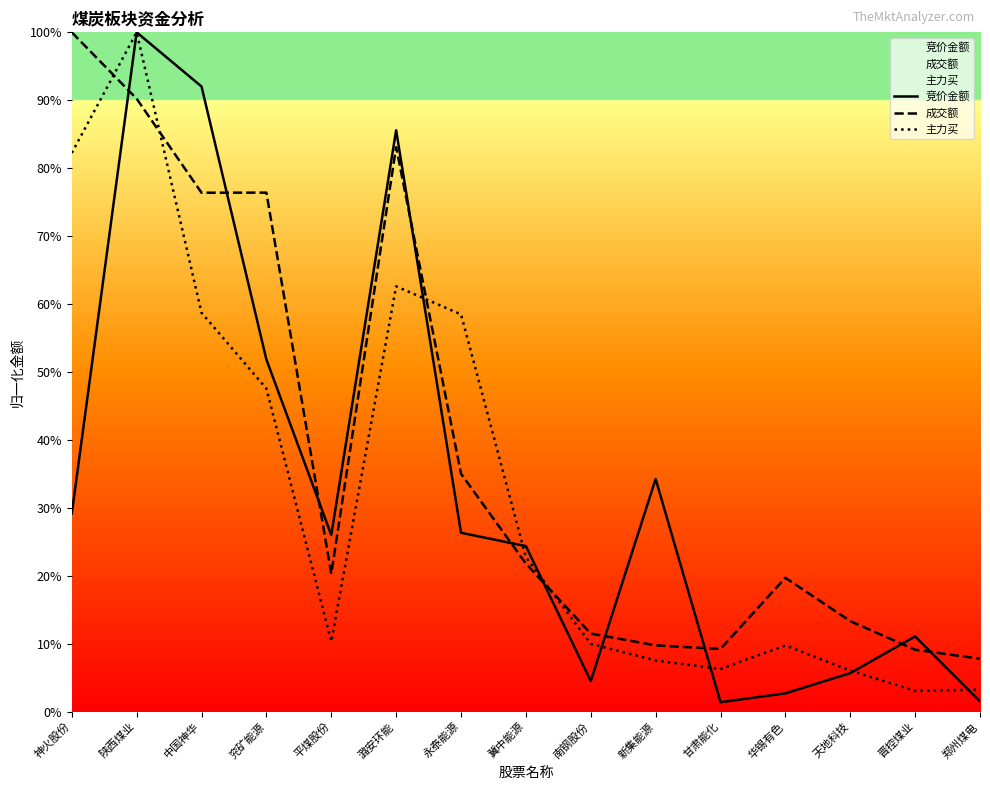

Count the number of categories in the chart.

15